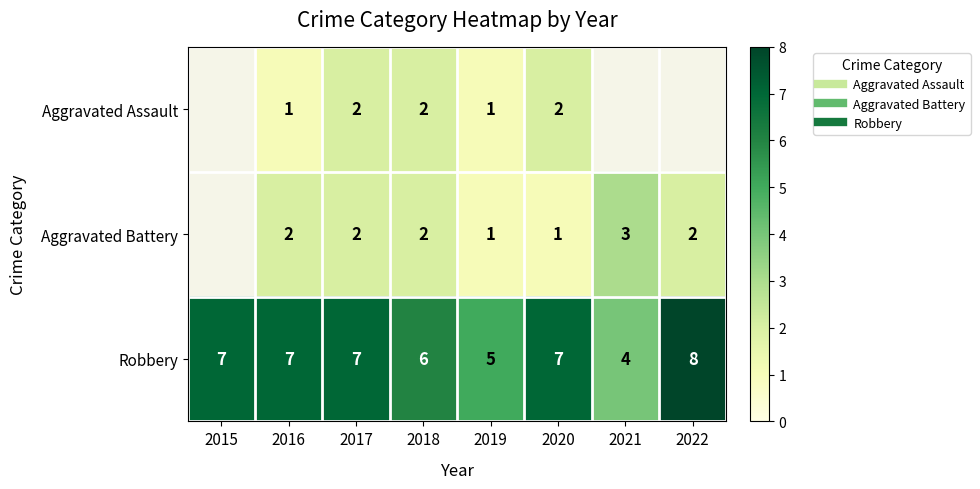

List the series in order of their peak value, lowest first.

Aggravated Assault, Aggravated Battery, Robbery